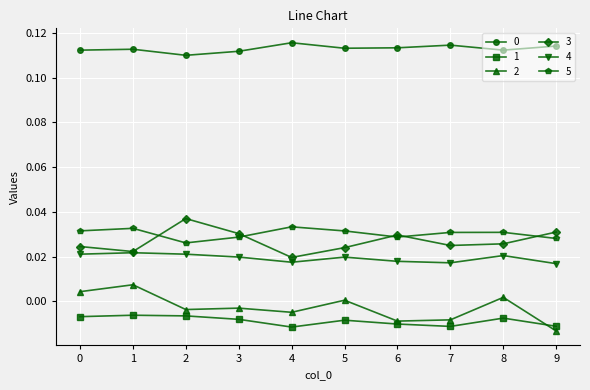

True or false: 1 has more than 2 interior local peaks.

True